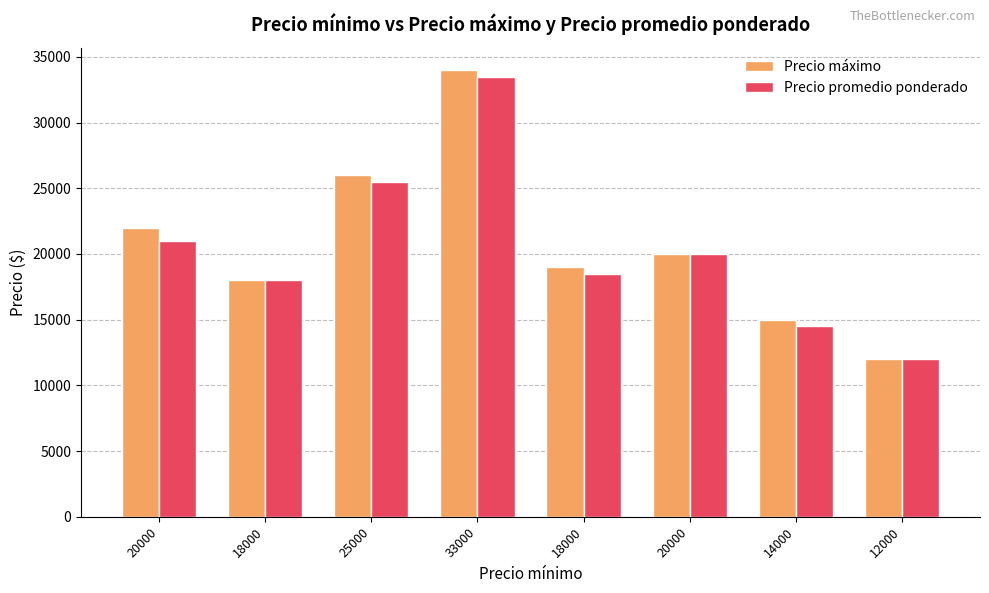

Are the bars horizontal?

No